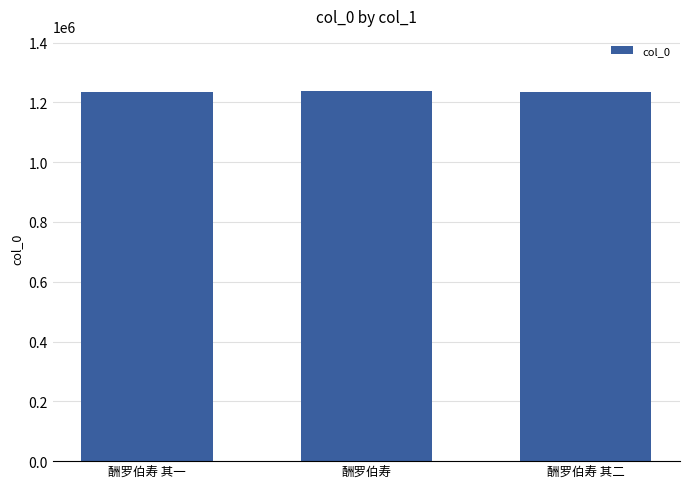

Is it true that the value at 酬罗伯寿 其一 is 2190646?

False